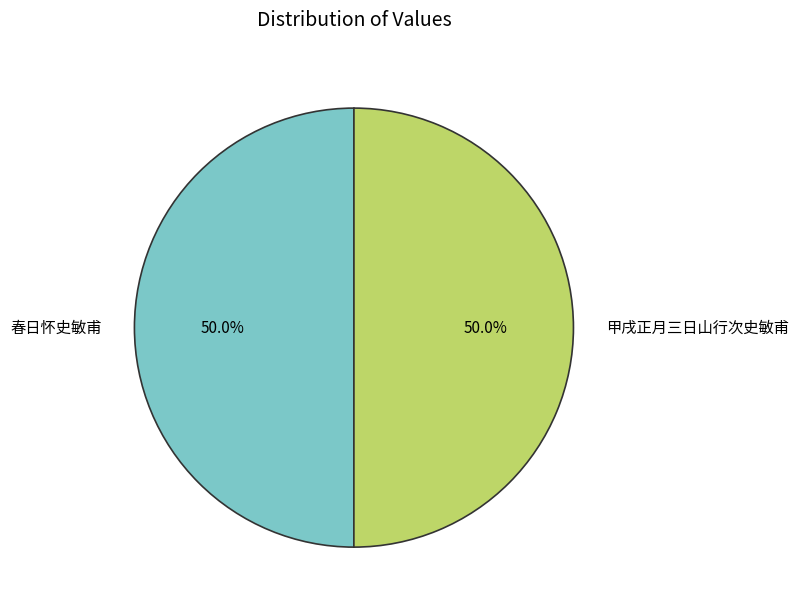

Combined, do 春日怀史敏甫 and 甲戌正月三日山行次史敏甫 account for over 50%?

Yes